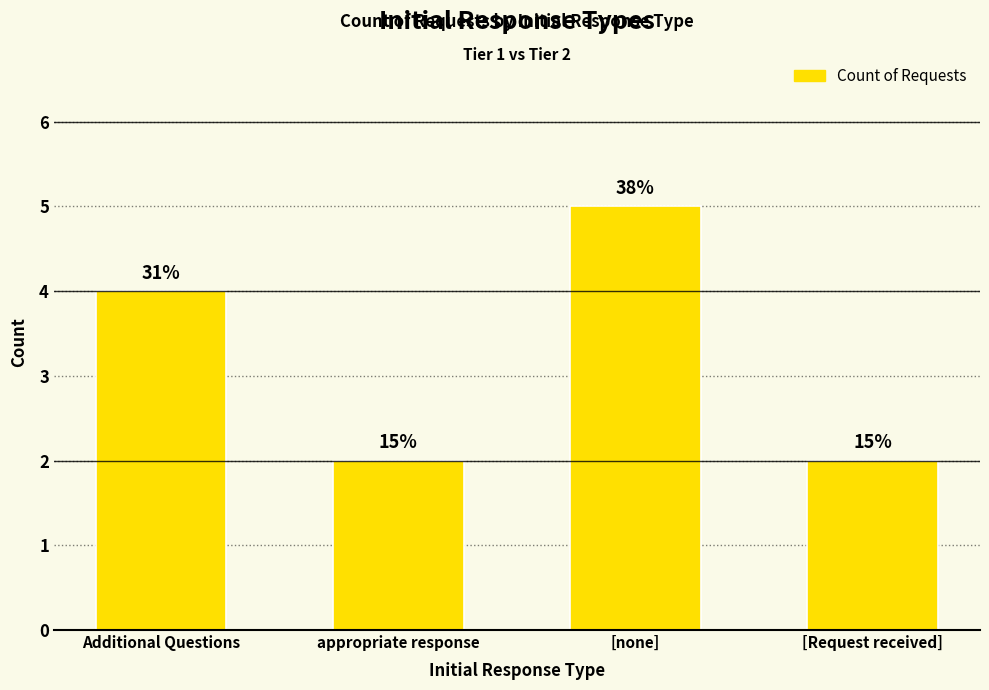

Does the chart contain any negative values?

No